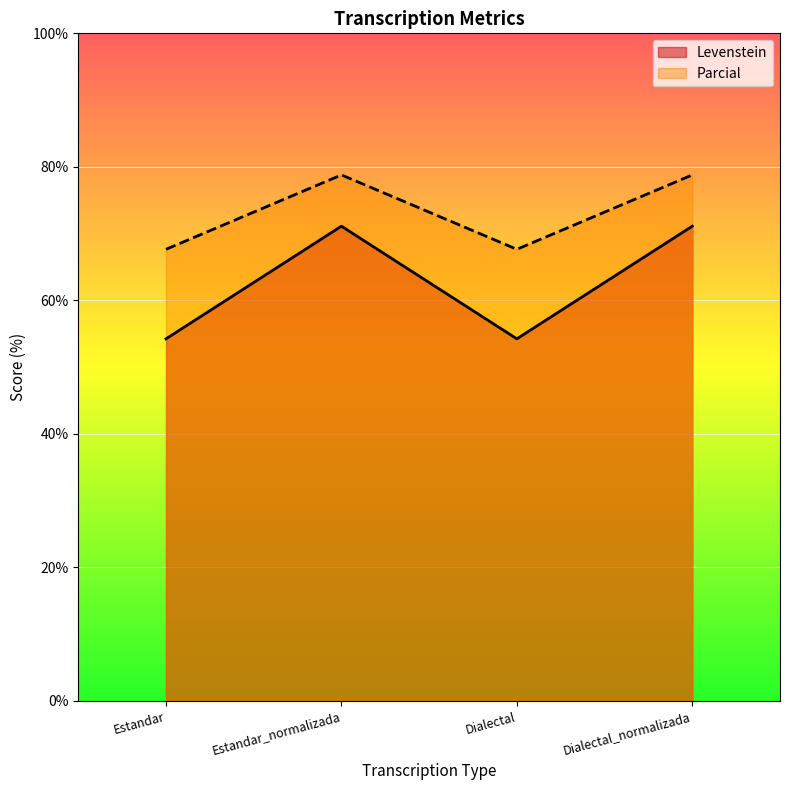

Which series changed the most between Estandar_normalizada and Dialectal_normalizada?

Levenstein